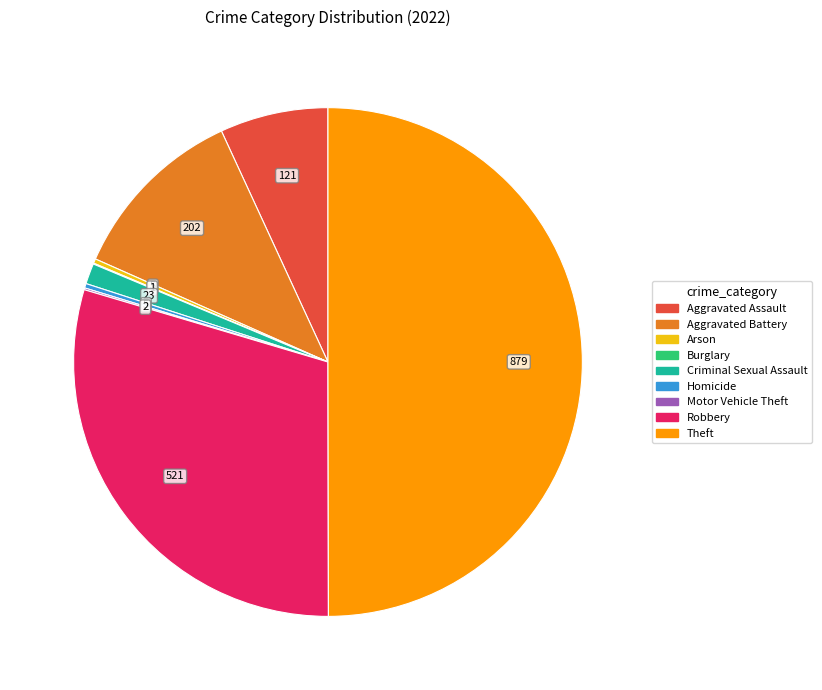

Does Criminal Sexual Assault account for over 50% of the chart?

No